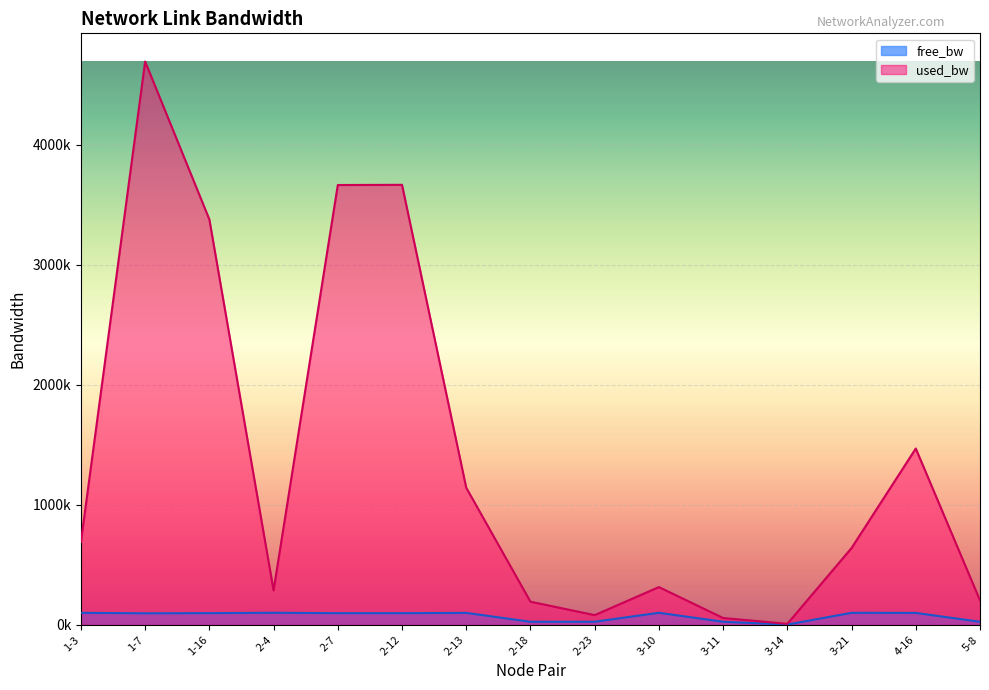

Reading left to right, list all the values displayed in this chart.

free_bw: 99310.7	95307.6	96622.2	99712.6	96336.7	96334.8	98857.6	24807.9	24919.9	99686.2	24943.8	1542.7	99359.6	98530.4	24797.1
used_bw: 689305.9	4692265.4	3376869.8	286243.3	3663254.5	3664812.7	1141646.2	192094.4	80044.0	313750.8	56221.6	7345.1	639199.9	1468066.4	202842.1